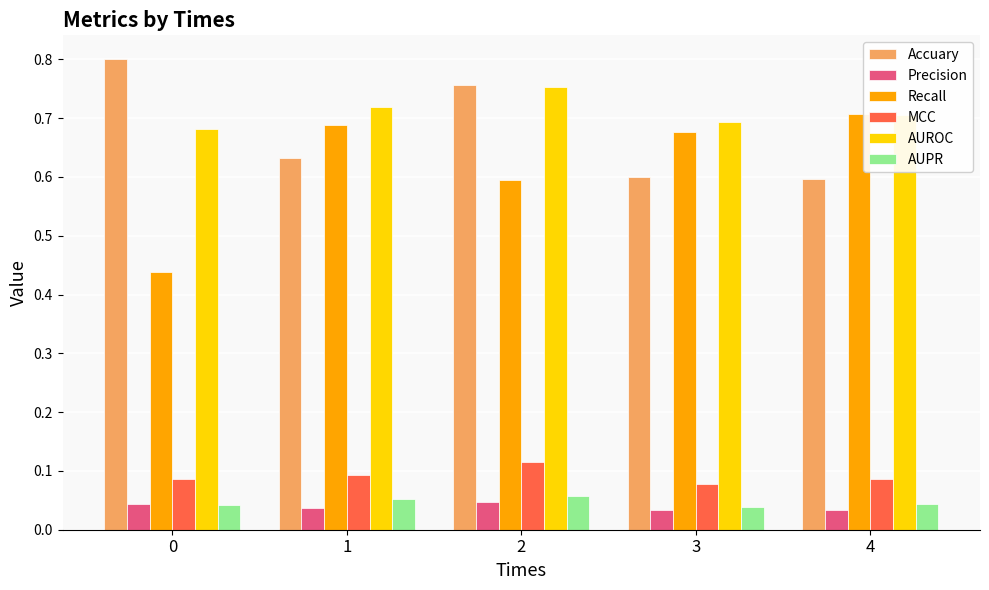

How many Precision values are between 0 and 1?

5